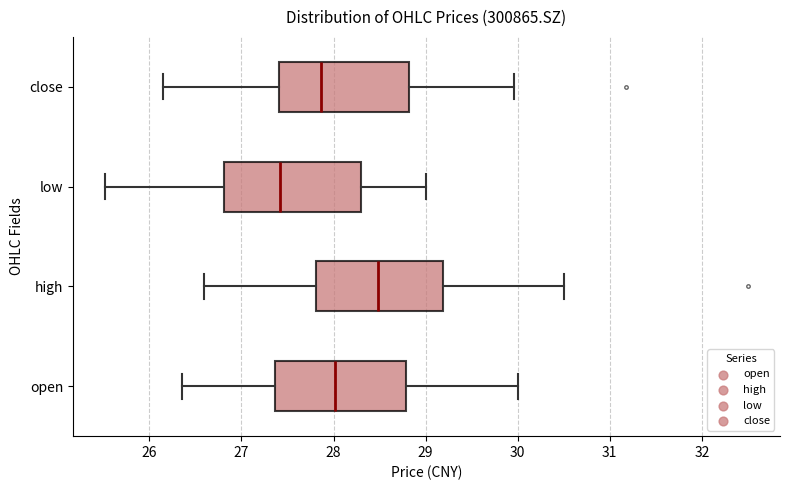

Where does the median line of the box for low sit on the x-axis? The values are not printed on the chart, so give them approximately, as read against the axis.

27.4